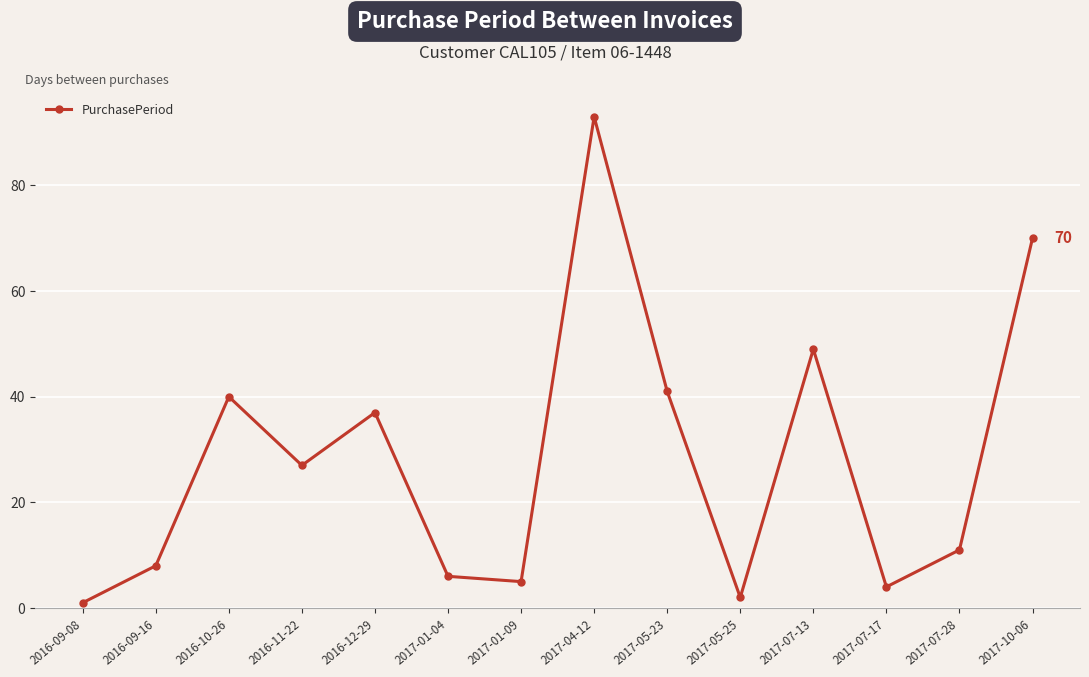

The chart shows a value of 5 at 2017-01-09. True or false?

True